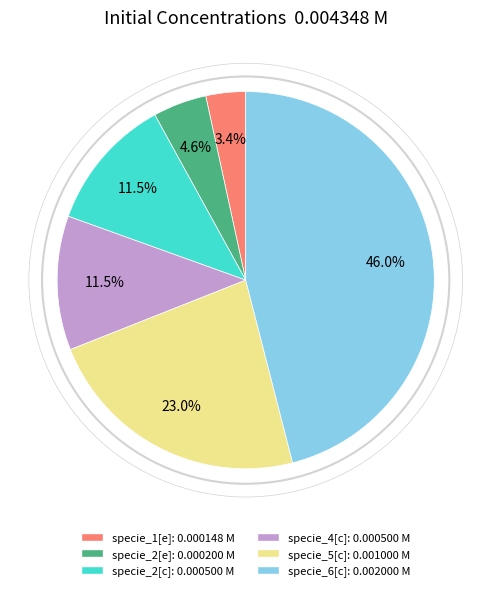

Does any single category account for the majority?

No